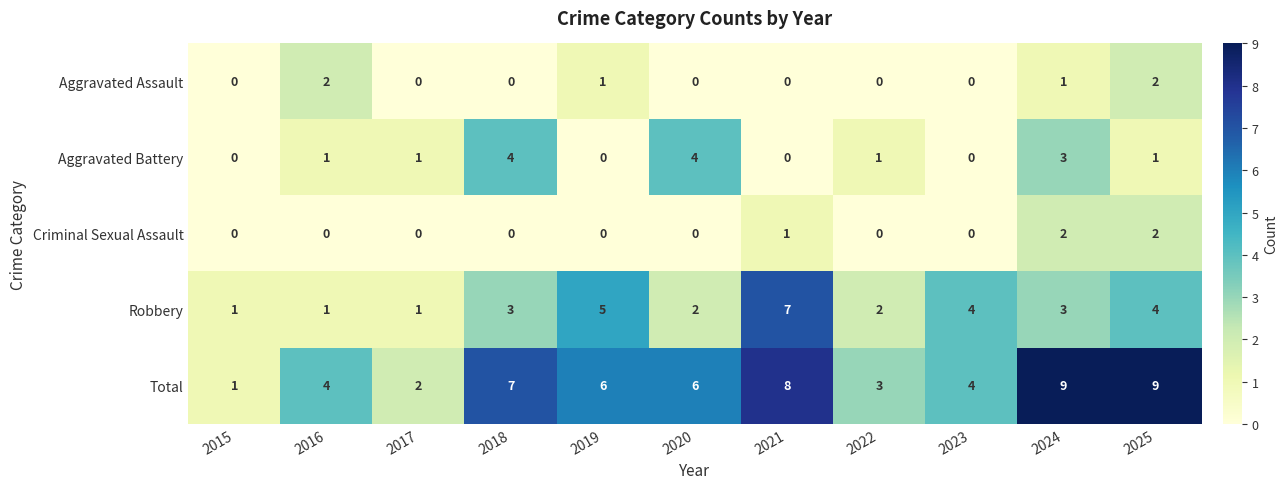

Count the Criminal Sexual Assault values in the range 0 to 1.

9